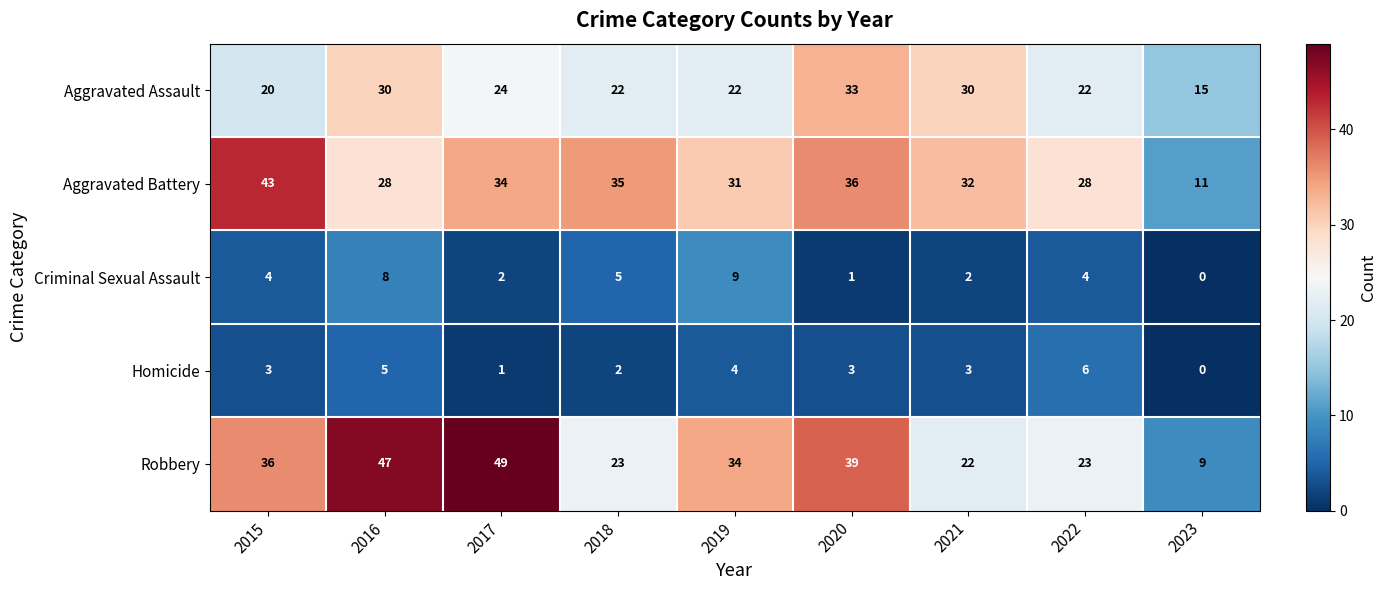

Count the number of categories in the chart.

9